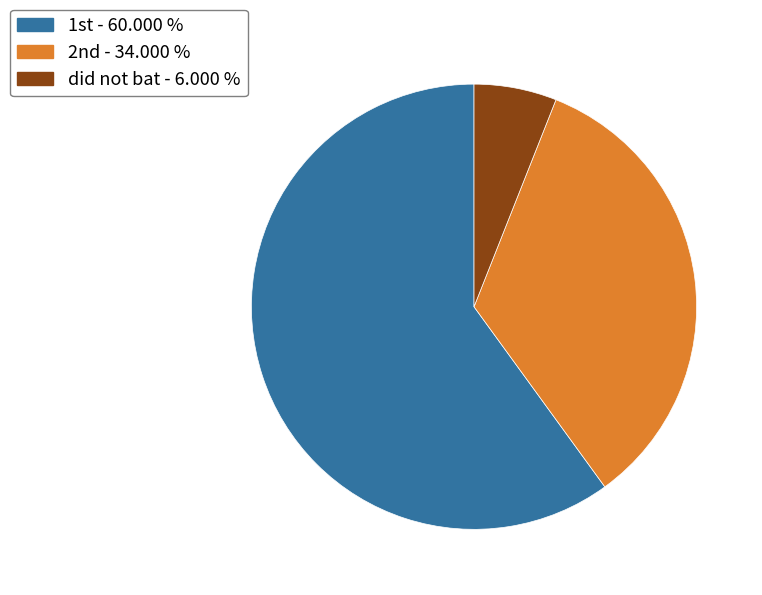

Count the number of slices in the pie.

3